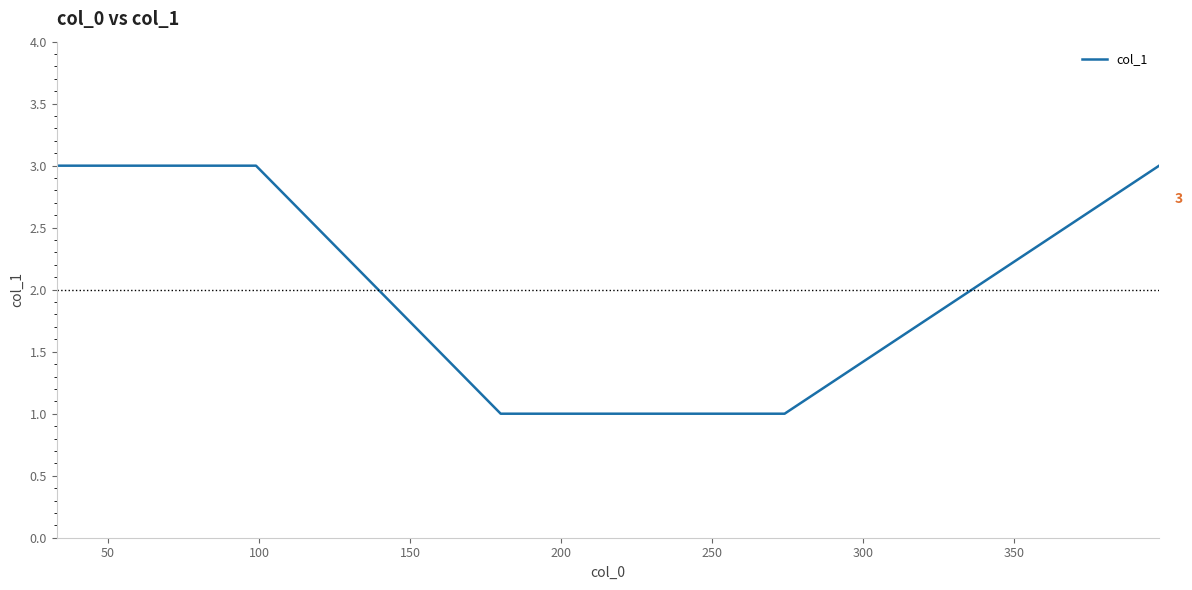

Count the number of data series in this chart.

1